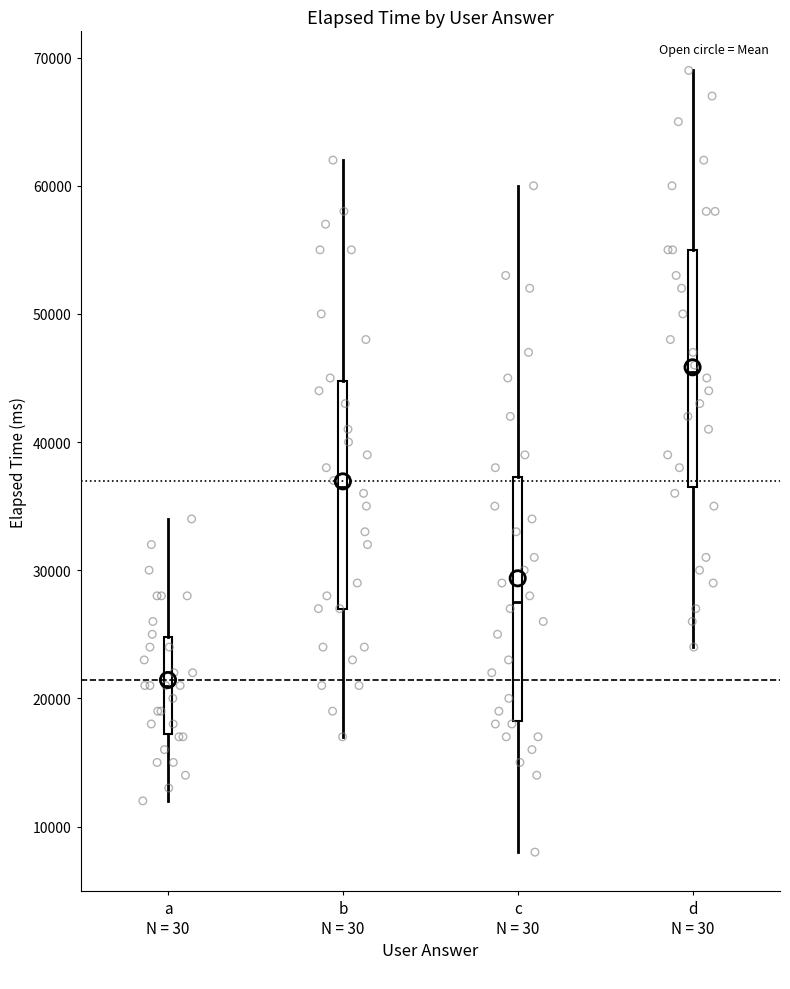

Where does the lower whisker of the box for a N = 30 end on the y-axis? The values are not printed on the chart, so give them approximately, as read against the axis.

12000